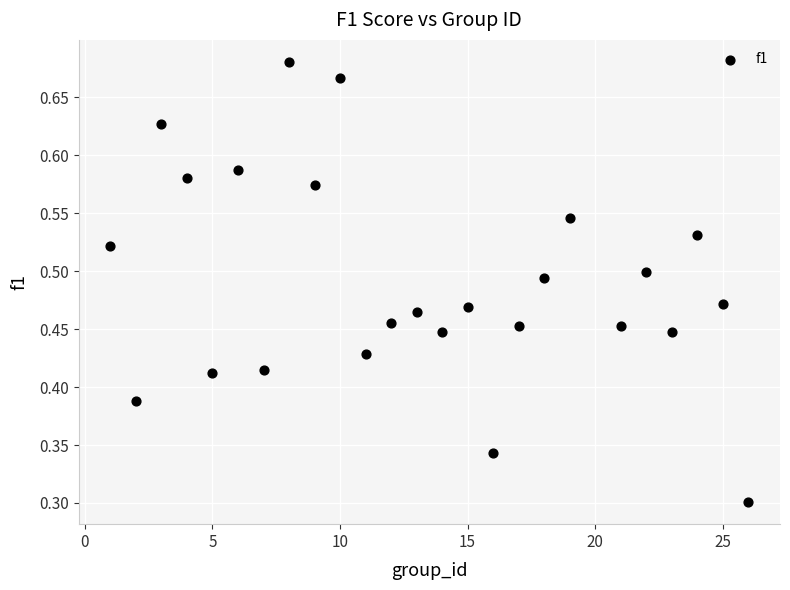

What is the range of X values (max minus min)?

25.0